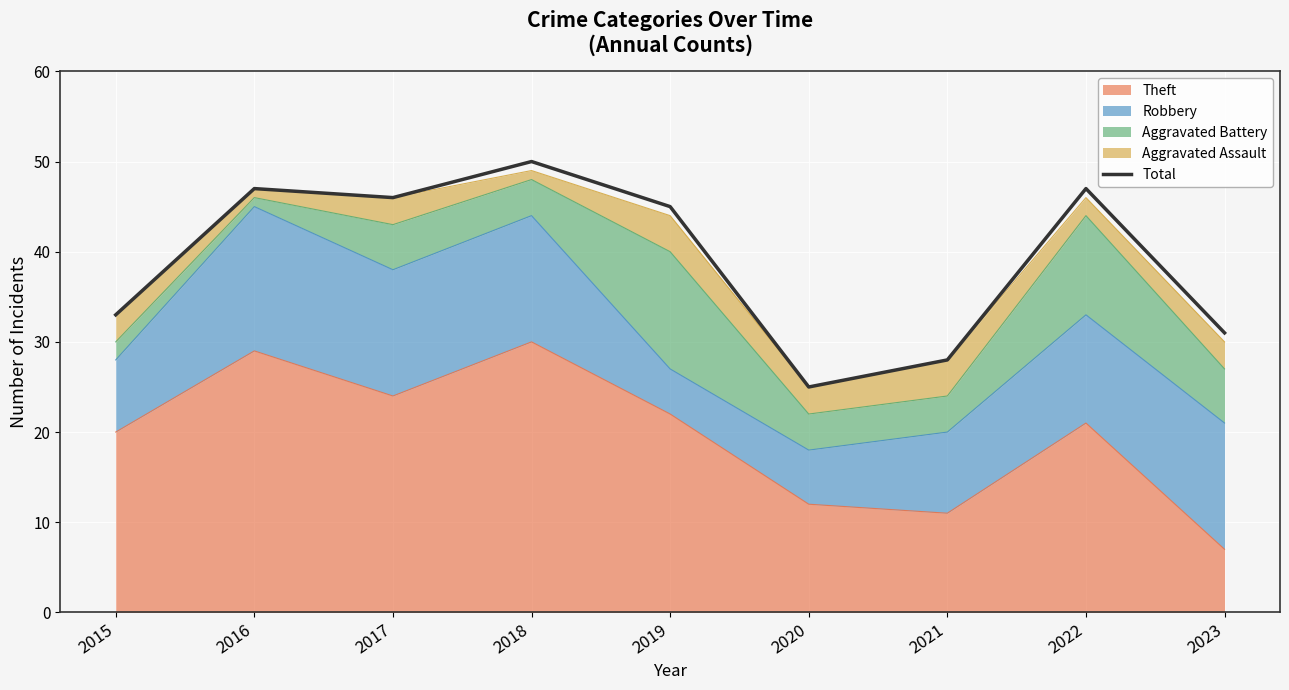

Where is the first local maximum?

2016